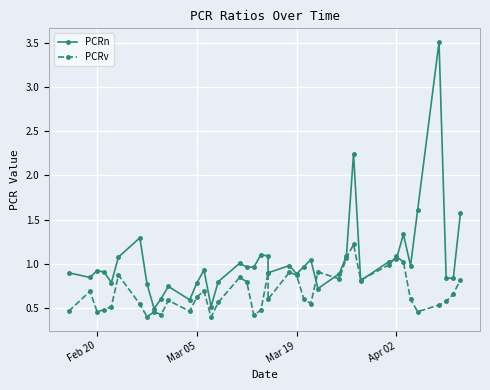

What is the minimum value shown in the chart?

0.4